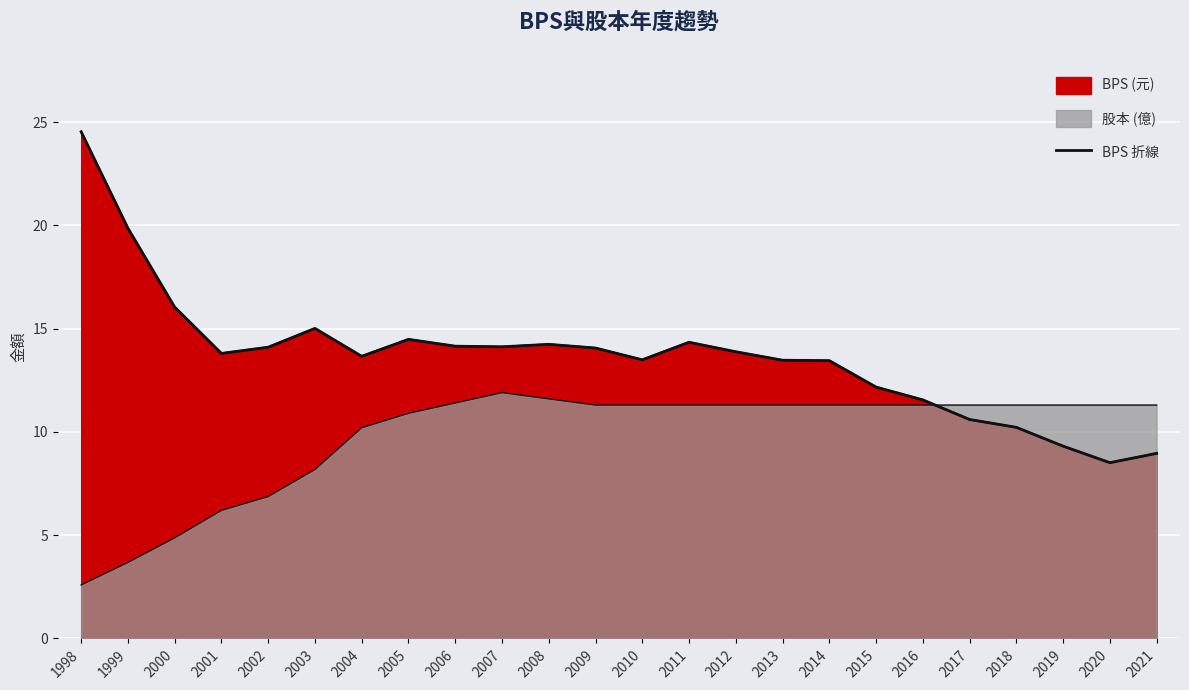

Reading left to right, what are all the values shown in this chart?

24.5	19.9	16.0	13.8	14.1	15.0	13.7	14.5	14.2	14.1	14.2	14.1	13.5	14.3	13.9	13.5	13.4	12.2	11.6	10.6	10.2	9.3	8.5	9.0